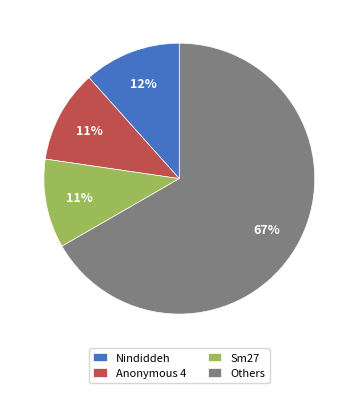

How many slices are in this pie chart?

4